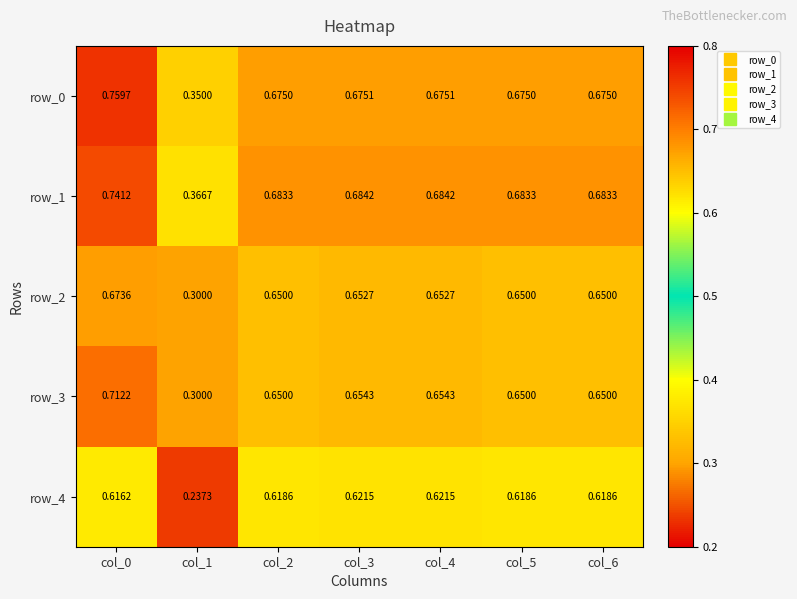

Is the value of row_4 at col_3 greater than the value of row_3 at col_2?

No